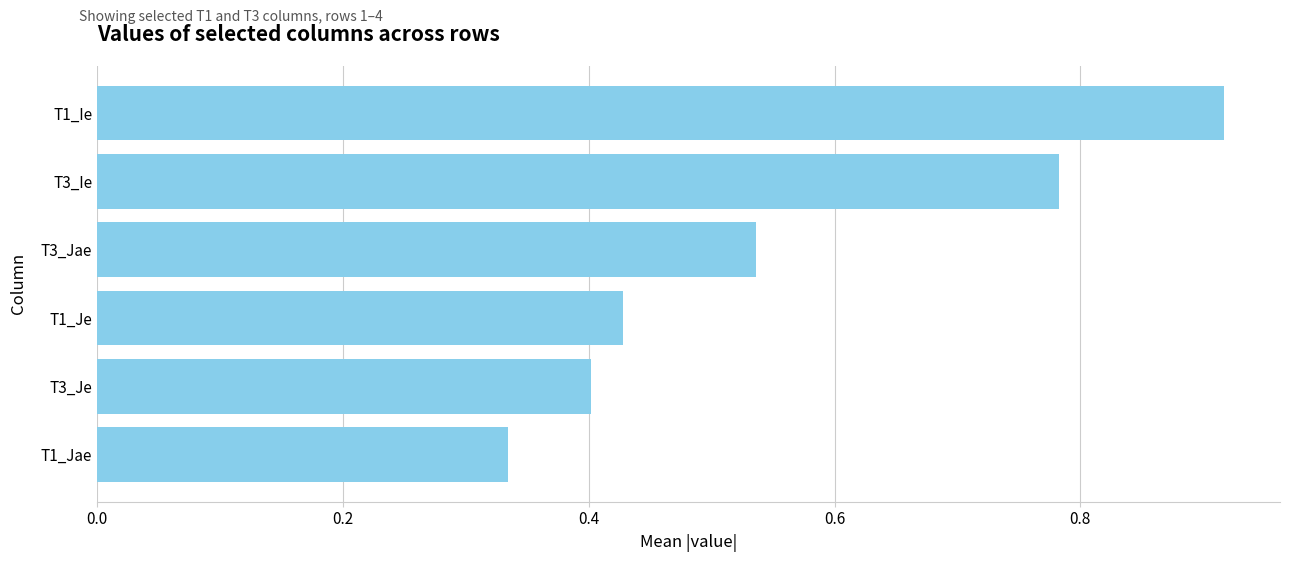

What position from the bottom is T1_Ie?

6